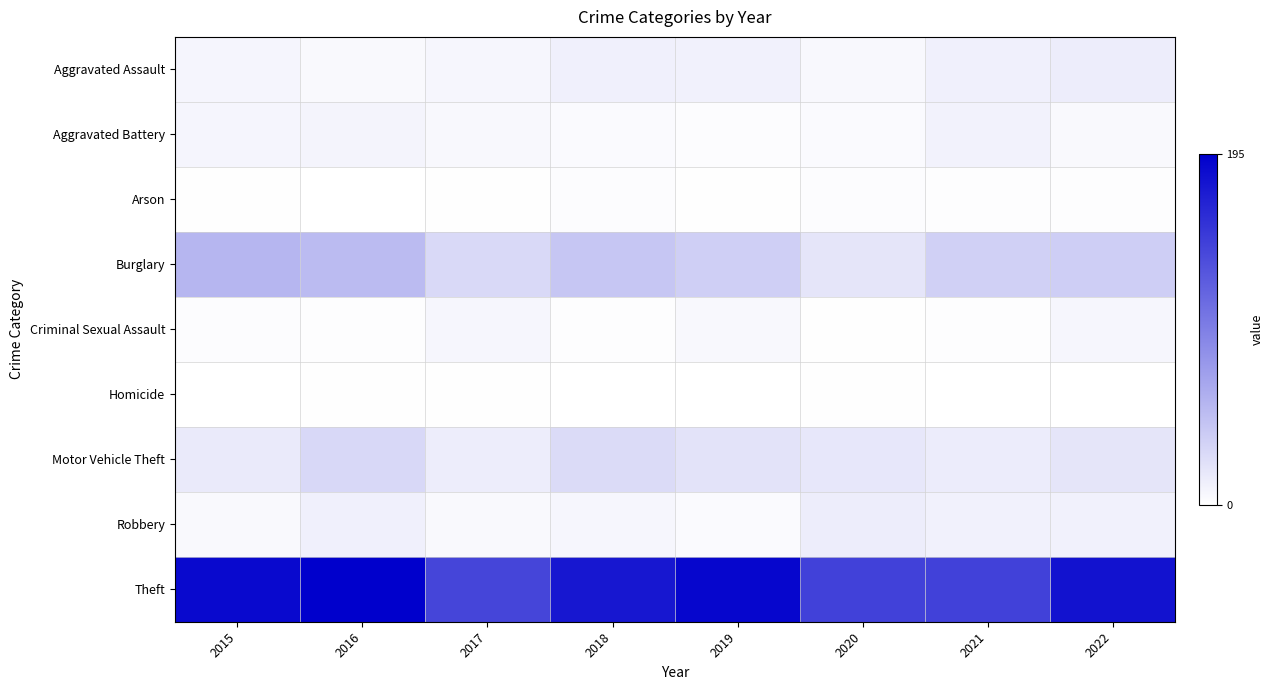

What is the total value across all series at 2022?

277